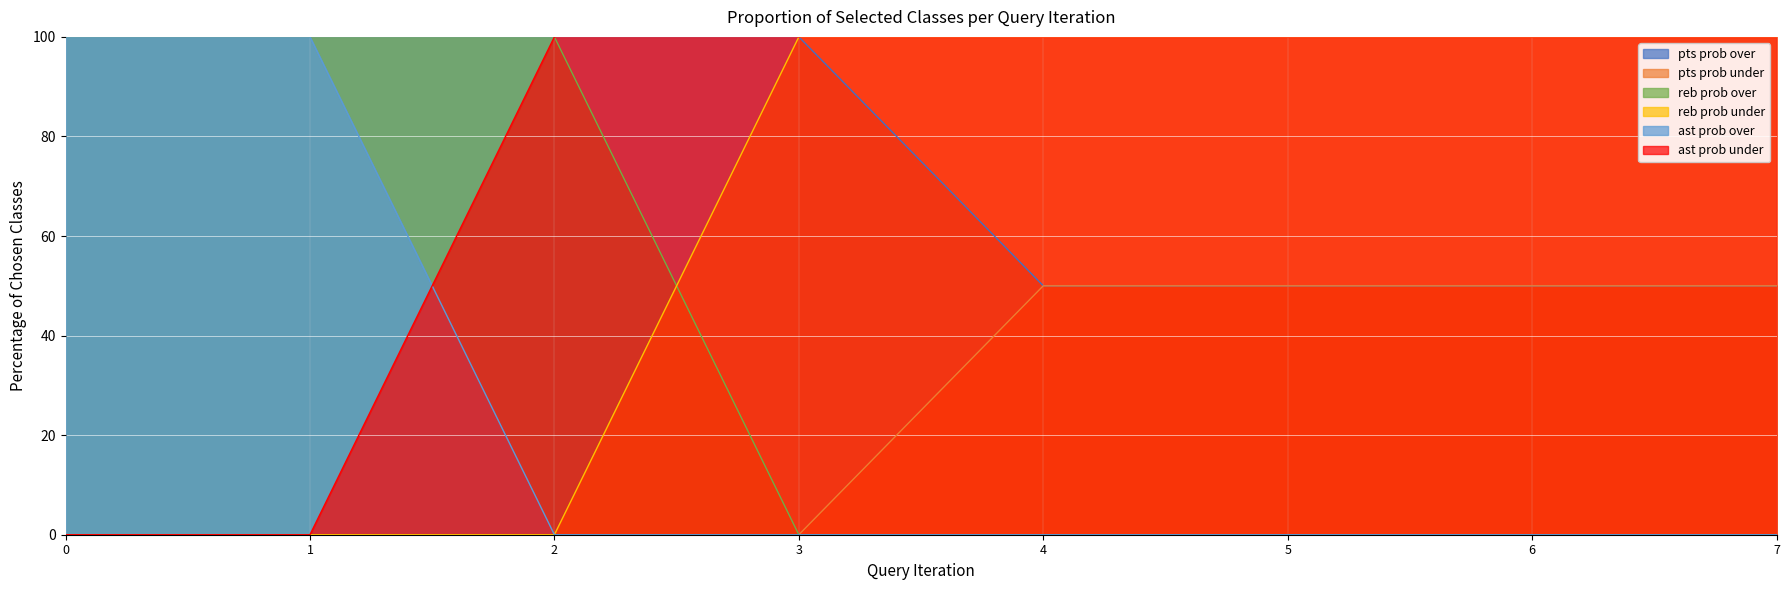

What is the average value of the pts prob under series?

25